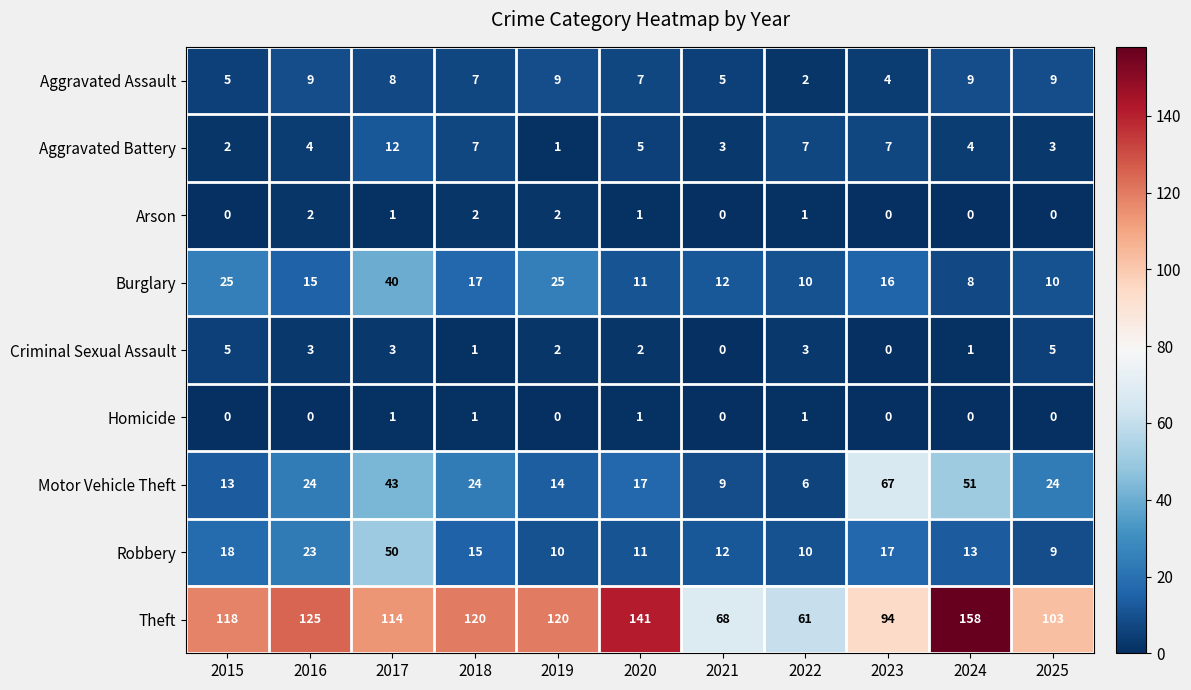

At which label does Motor Vehicle Theft reach its minimum?

2022